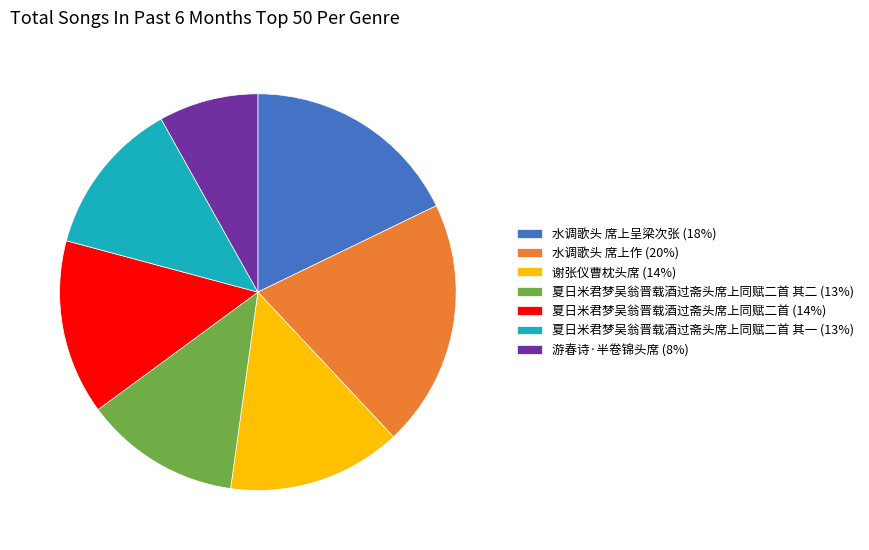

Is it true that 水调歌头 席上作 (20%) is 20% of the pie?

True